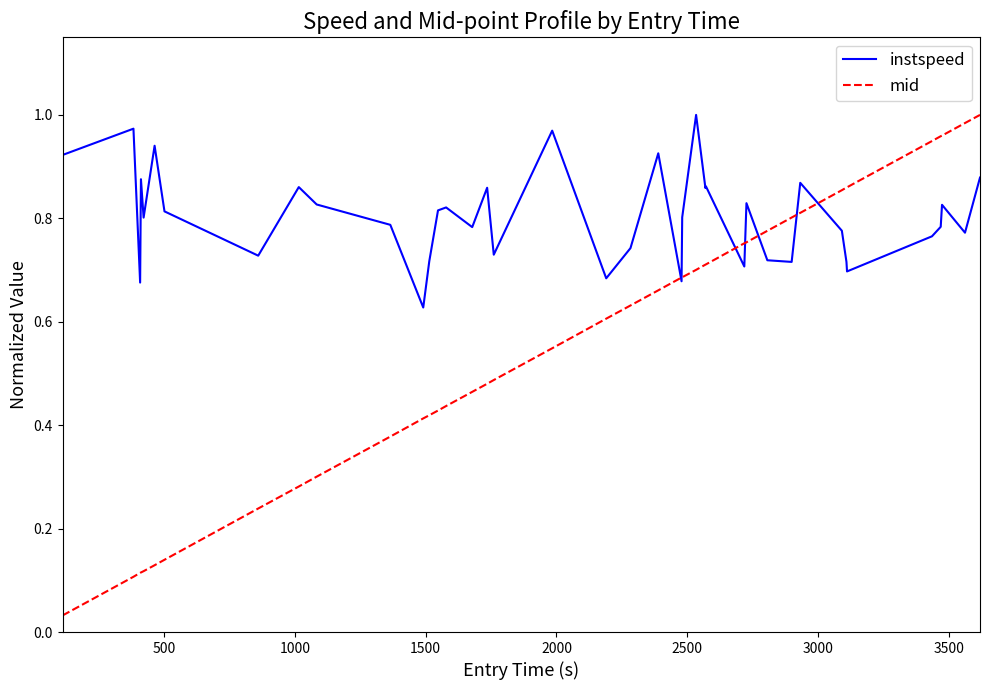

Rank the series by their average value, from highest to lowest.

instspeed, mid